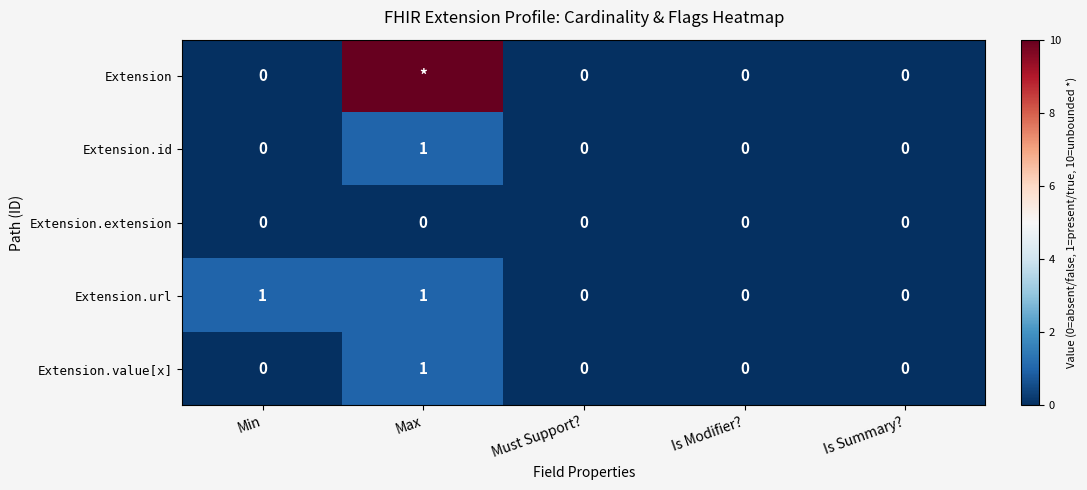

How many series are shown in this chart?

5